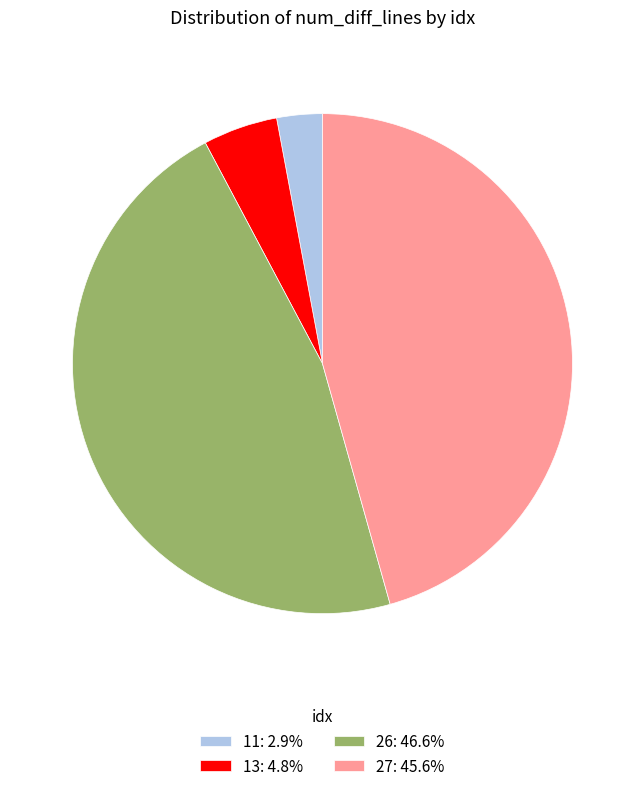

Is the sum of 26 and 13 greater than half?

Yes